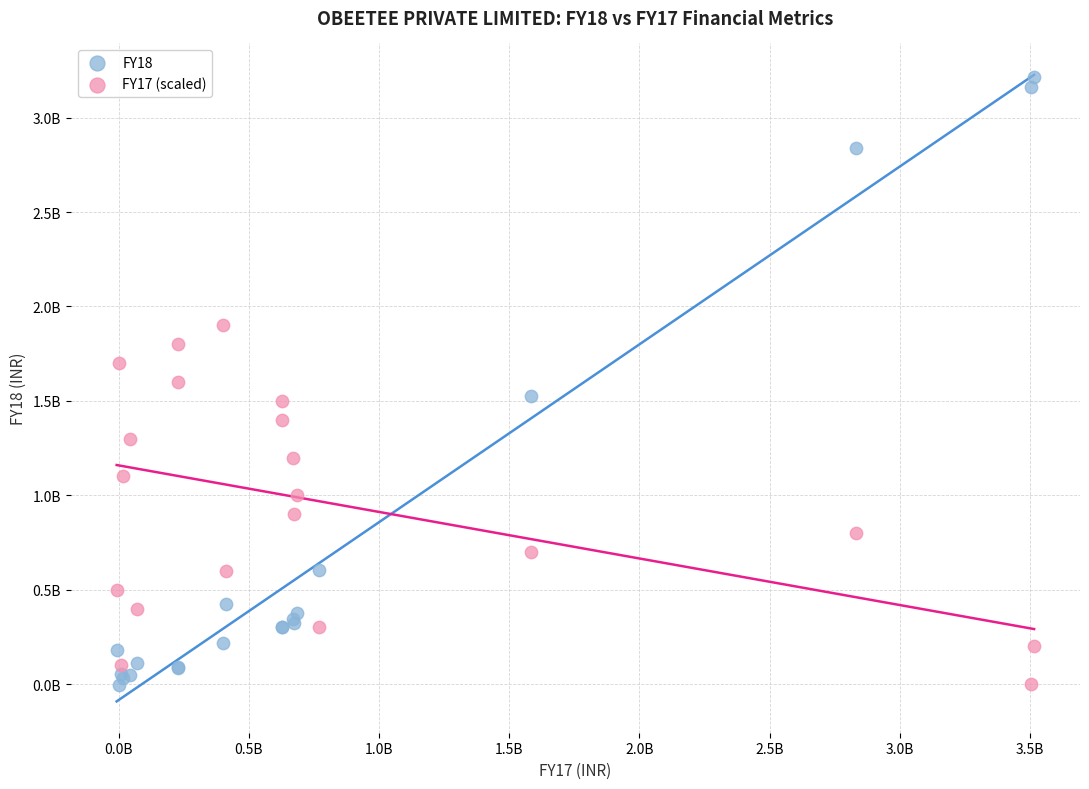

Which series reaches the maximum Y coordinate?

FY18